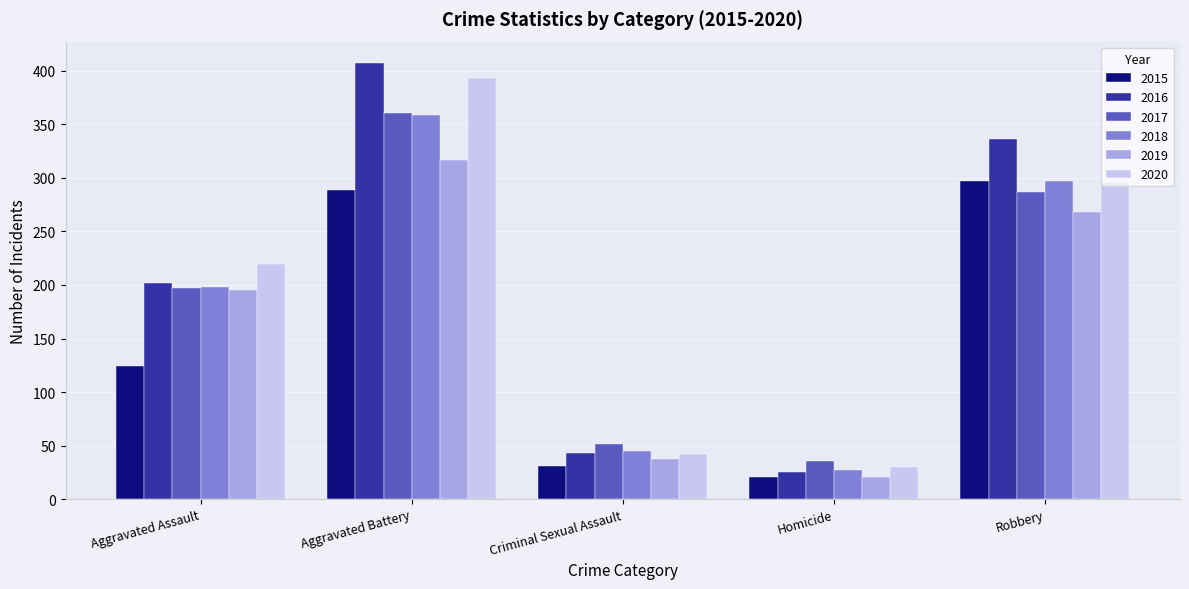

Which category has the highest value in the 2016 series?

Aggravated Battery